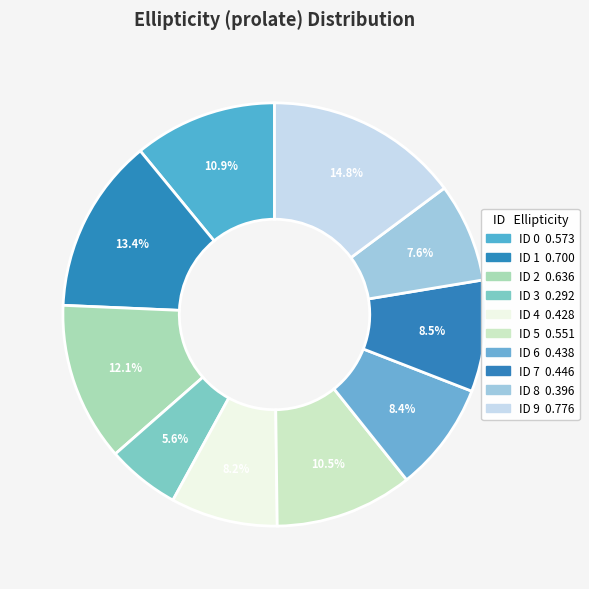

How many segments does this pie chart have?

10